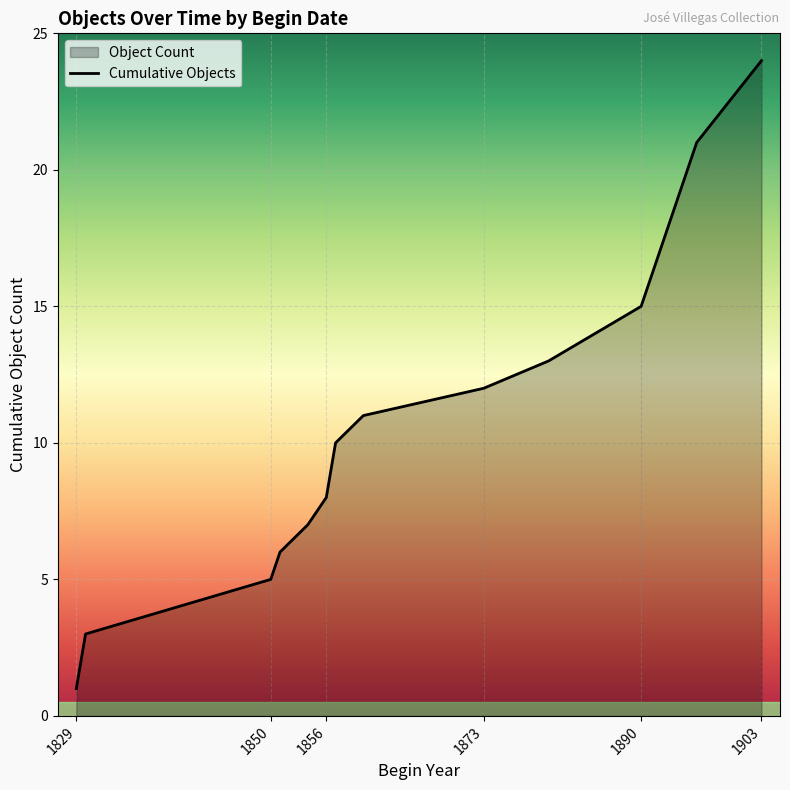

What is the difference between the values at 1829 and 1903?

23